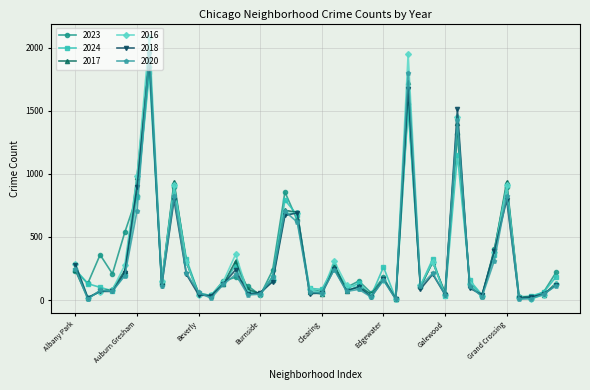

How many interior local peaks does the 2023 series have?

12